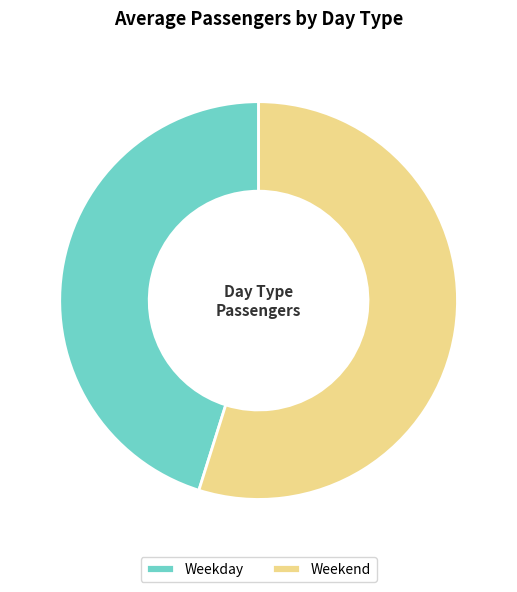

How many segments does this pie chart have?

2